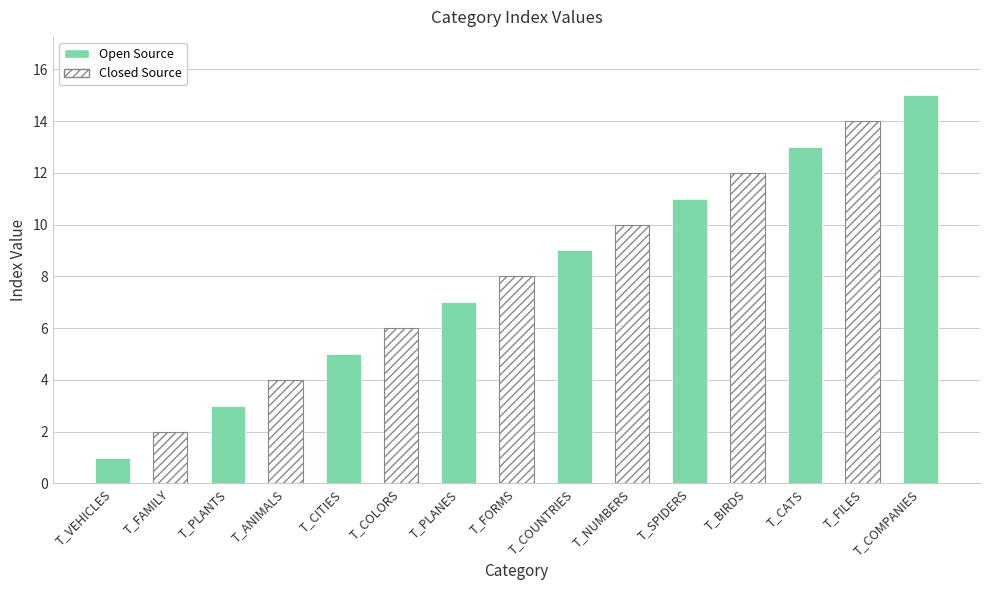

Where is Open Source nearest to the value 7?

T_PLANES